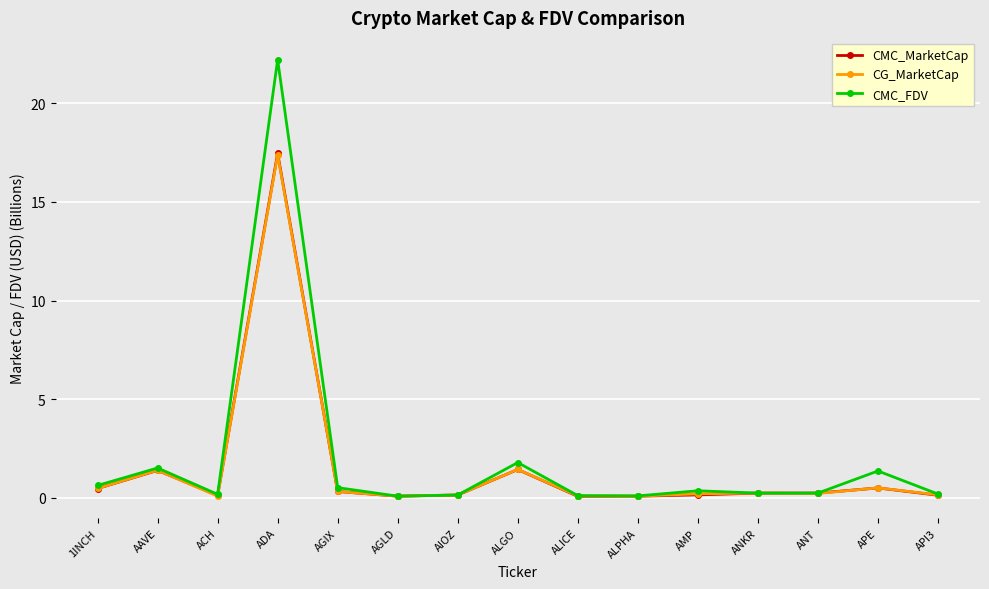

Does the chart display data point markers on the line(s)?

Yes